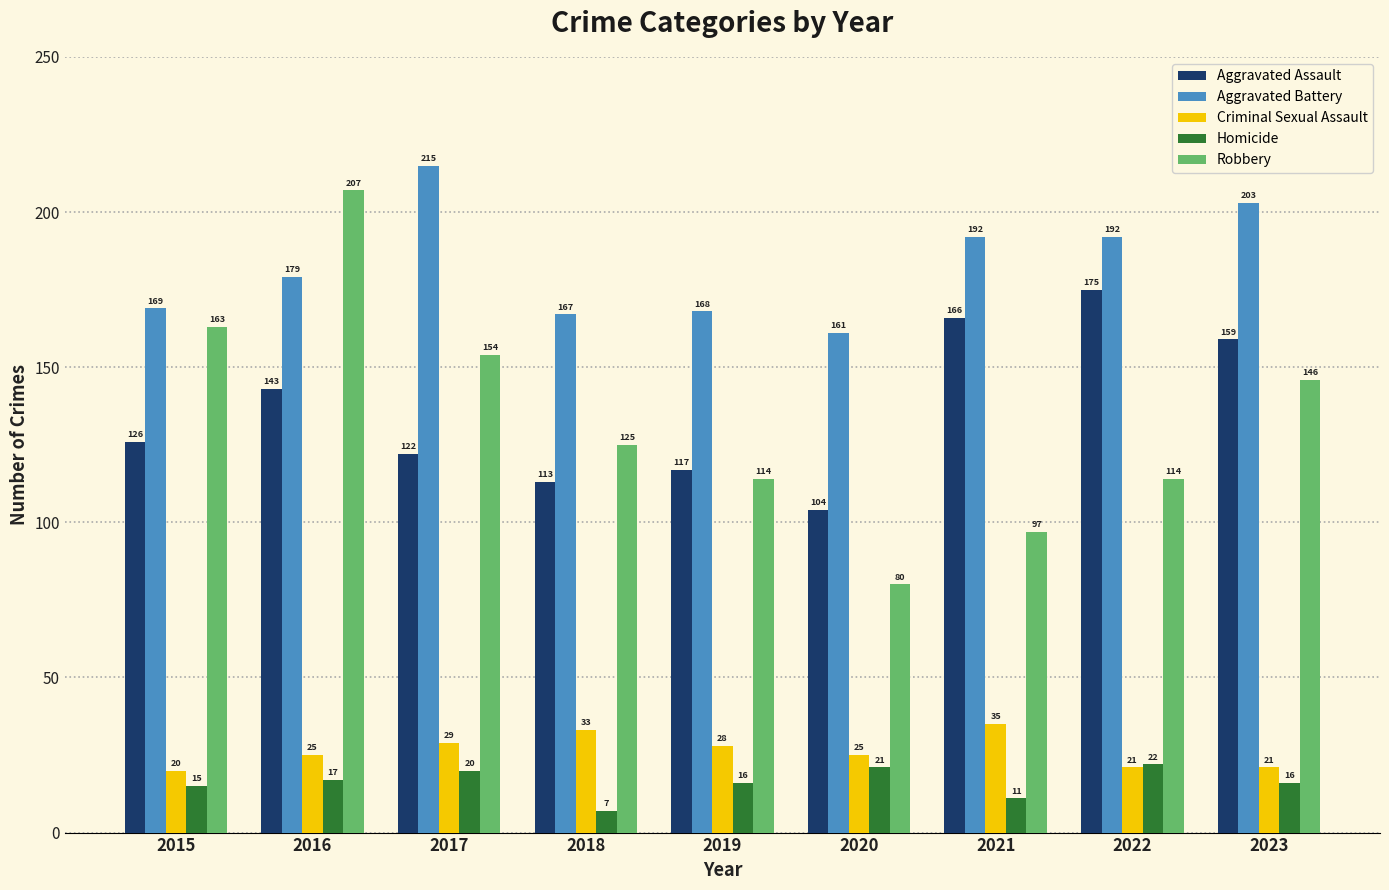

Reading left to right, extract all data points from this chart.

Aggravated Assault: 126	143	122	113	117	104	166	175	159
Aggravated Battery: 169	179	215	167	168	161	192	192	203
Criminal Sexual Assault: 20	25	29	33	28	25	35	21	21
Homicide: 15	17	20	7	16	21	11	22	16
Robbery: 163	207	154	125	114	80	97	114	146